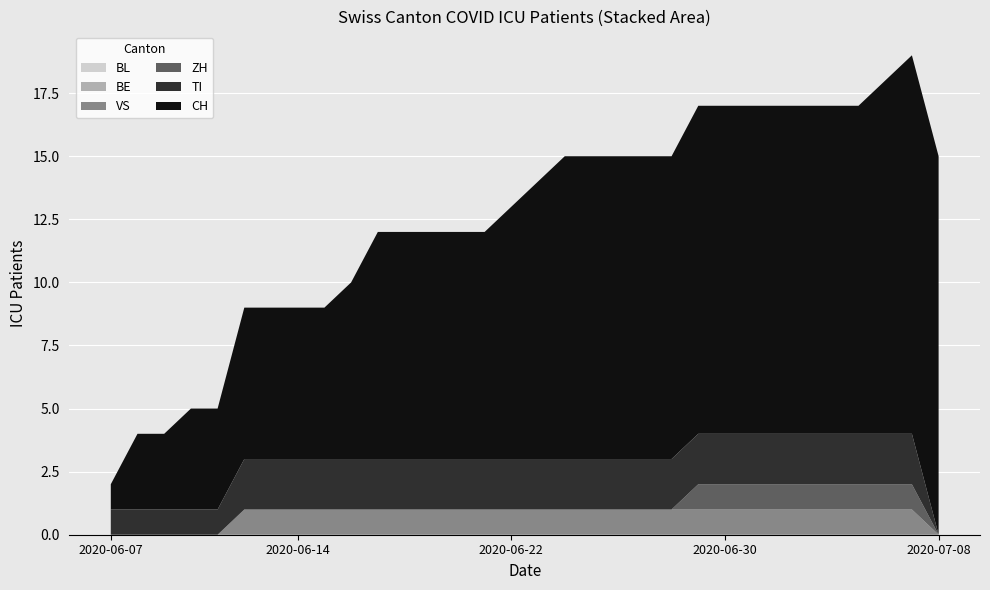

Reading left to right, what are all the values shown in this chart?

BL: 2020-06-07=0	2020-06-08=0	2020-06-09=0	2020-06-10=0	2020-06-11=0	2020-06-12=0	2020-06-13=0	2020-06-14=0	2020-06-15=0	2020-06-16=0	2020-06-17=0	2020-06-18=0	2020-06-19=0	2020-06-20=0	2020-06-21=0	2020-06-22=0	2020-06-23=0	2020-06-24=0	2020-06-25=0	2020-06-26=0	2020-06-27=0	2020-06-28=0	2020-06-29=0	2020-06-30=0	2020-07-01=0	2020-07-02=0	2020-07-03=0	2020-07-04=0	2020-07-05=0	2020-07-06=0	2020-07-07=0	2020-07-08=0
BE: 2020-06-07=0	2020-06-08=0	2020-06-09=0	2020-06-10=0	2020-06-11=0	2020-06-12=0	2020-06-13=0	2020-06-14=0	2020-06-15=0	2020-06-16=0	2020-06-17=0	2020-06-18=0	2020-06-19=0	2020-06-20=0	2020-06-21=0	2020-06-22=0	2020-06-23=0	2020-06-24=0	2020-06-25=0	2020-06-26=0	2020-06-27=0	2020-06-28=0	2020-06-29=0	2020-06-30=0	2020-07-01=0	2020-07-02=0	2020-07-03=0	2020-07-04=0	2020-07-05=0	2020-07-06=0	2020-07-07=0	2020-07-08=0
VS: 2020-06-07=0	2020-06-08=0	2020-06-09=0	2020-06-10=0	2020-06-11=0	2020-06-12=1	2020-06-13=1	2020-06-14=1	2020-06-15=1	2020-06-16=1	2020-06-17=1	2020-06-18=1	2020-06-19=1	2020-06-20=1	2020-06-21=1	2020-06-22=1	2020-06-23=1	2020-06-24=1	2020-06-25=1	2020-06-26=1	2020-06-27=1	2020-06-28=1	2020-06-29=1	2020-06-30=1	2020-07-01=1	2020-07-02=1	2020-07-03=1	2020-07-04=1	2020-07-05=1	2020-07-06=1	2020-07-07=1	2020-07-08=0
ZH: 2020-06-07=0	2020-06-08=0	2020-06-09=0	2020-06-10=0	2020-06-11=0	2020-06-12=0	2020-06-13=0	2020-06-14=0	2020-06-15=0	2020-06-16=0	2020-06-17=0	2020-06-18=0	2020-06-19=0	2020-06-20=0	2020-06-21=0	2020-06-22=0	2020-06-23=0	2020-06-24=0	2020-06-25=0	2020-06-26=0	2020-06-27=0	2020-06-28=0	2020-06-29=1	2020-06-30=1	2020-07-01=1	2020-07-02=1	2020-07-03=1	2020-07-04=1	2020-07-05=1	2020-07-06=1	2020-07-07=1	2020-07-08=0
TI: 2020-06-07=1	2020-06-08=1	2020-06-09=1	2020-06-10=1	2020-06-11=1	2020-06-12=2	2020-06-13=2	2020-06-14=2	2020-06-15=2	2020-06-16=2	2020-06-17=2	2020-06-18=2	2020-06-19=2	2020-06-20=2	2020-06-21=2	2020-06-22=2	2020-06-23=2	2020-06-24=2	2020-06-25=2	2020-06-26=2	2020-06-27=2	2020-06-28=2	2020-06-29=2	2020-06-30=2	2020-07-01=2	2020-07-02=2	2020-07-03=2	2020-07-04=2	2020-07-05=2	2020-07-06=2	2020-07-07=2	2020-07-08=0
CH: 2020-06-07=1	2020-06-08=3	2020-06-09=3	2020-06-10=4	2020-06-11=4	2020-06-12=6	2020-06-13=6	2020-06-14=6	2020-06-15=6	2020-06-16=7	2020-06-17=9	2020-06-18=9	2020-06-19=9	2020-06-20=9	2020-06-21=9	2020-06-22=10	2020-06-23=11	2020-06-24=12	2020-06-25=12	2020-06-26=12	2020-06-27=12	2020-06-28=12	2020-06-29=13	2020-06-30=13	2020-07-01=13	2020-07-02=13	2020-07-03=13	2020-07-04=13	2020-07-05=13	2020-07-06=14	2020-07-07=15	2020-07-08=15